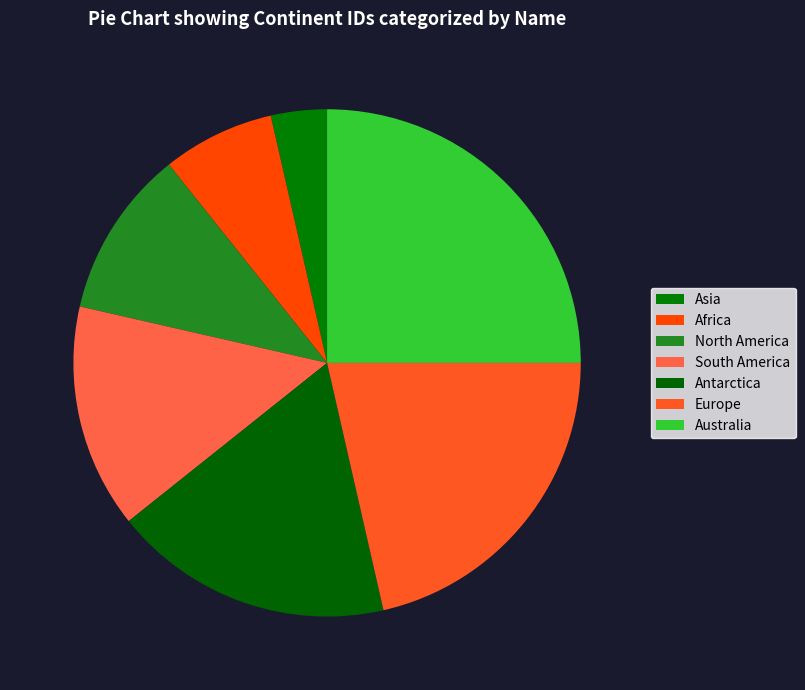

Rank the categories by value from lowest to highest.

Asia, Africa, North America, South America, Antarctica, Europe, Australia